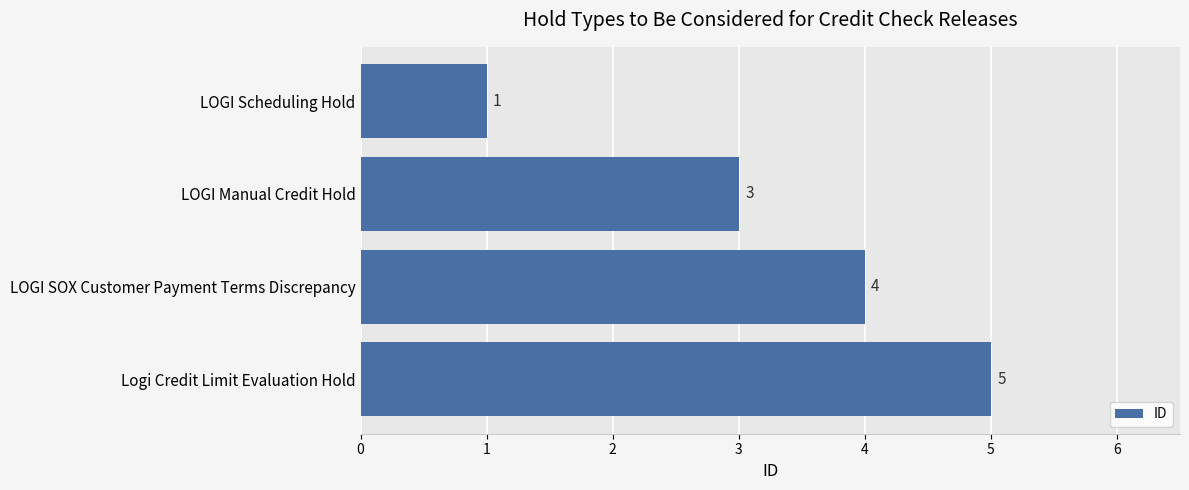

How many series are shown in this chart?

1